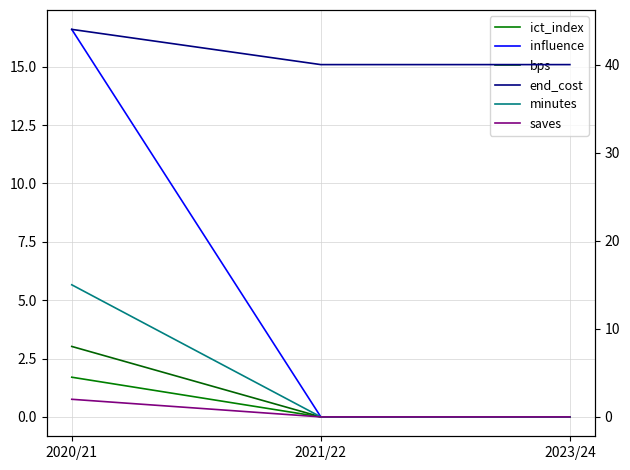

Which series has the largest range (max minus min)?

influence